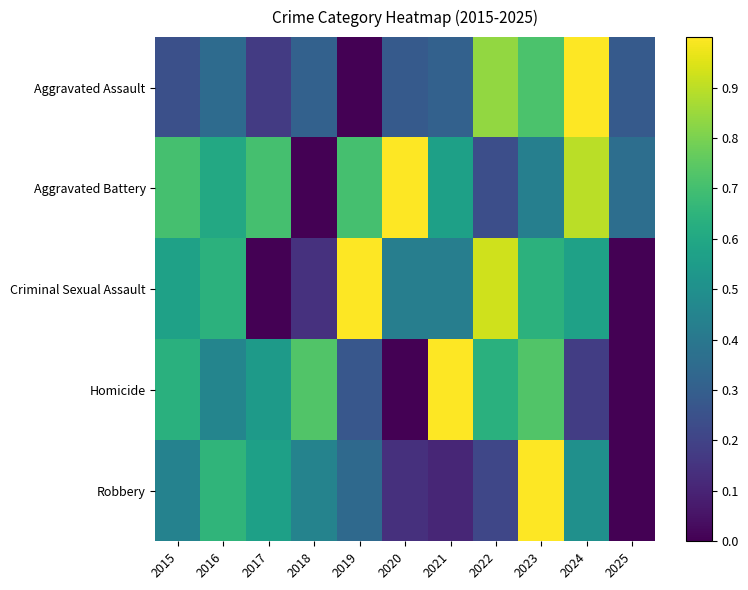

Which series changed the most between 2015 and 2024?

Aggravated Assault